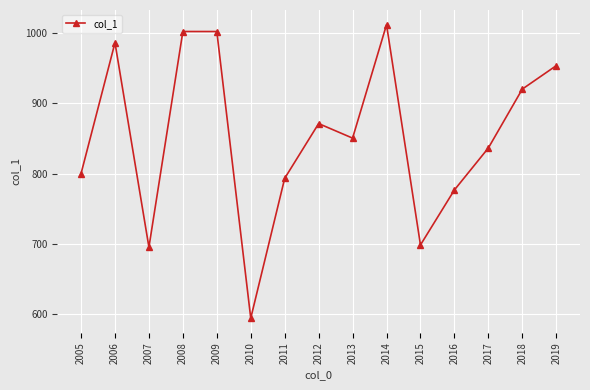

How many interior local valleys (lower than both neighbors) does the data have?

4